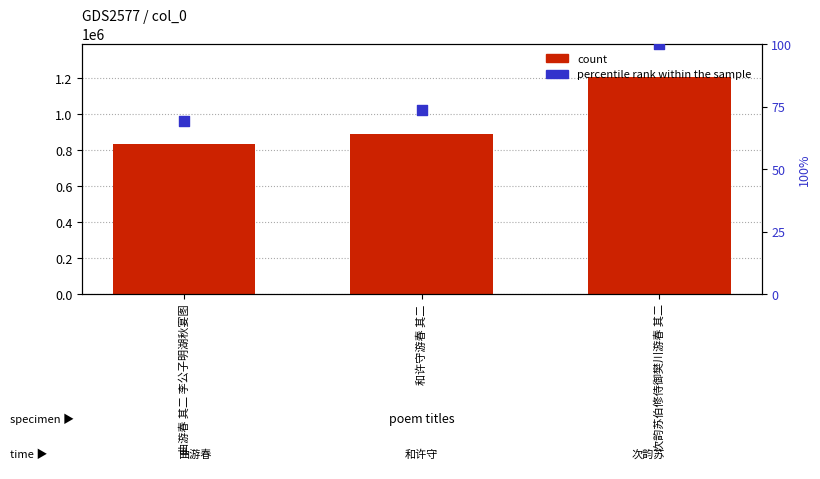

Which series has the largest Y range (max minus min)?

col_0